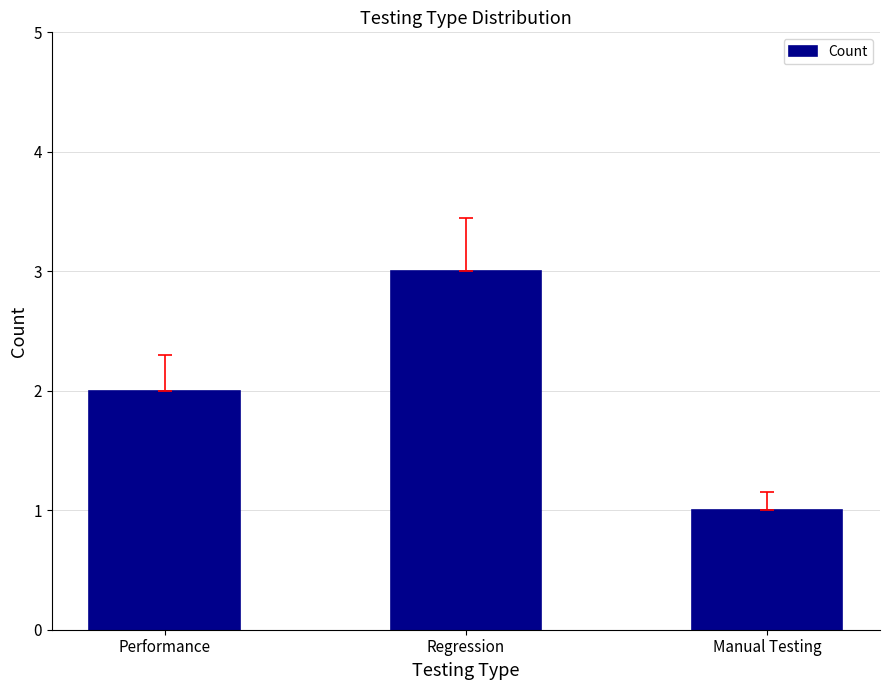

Is it true that the value at Regression is 2?

False